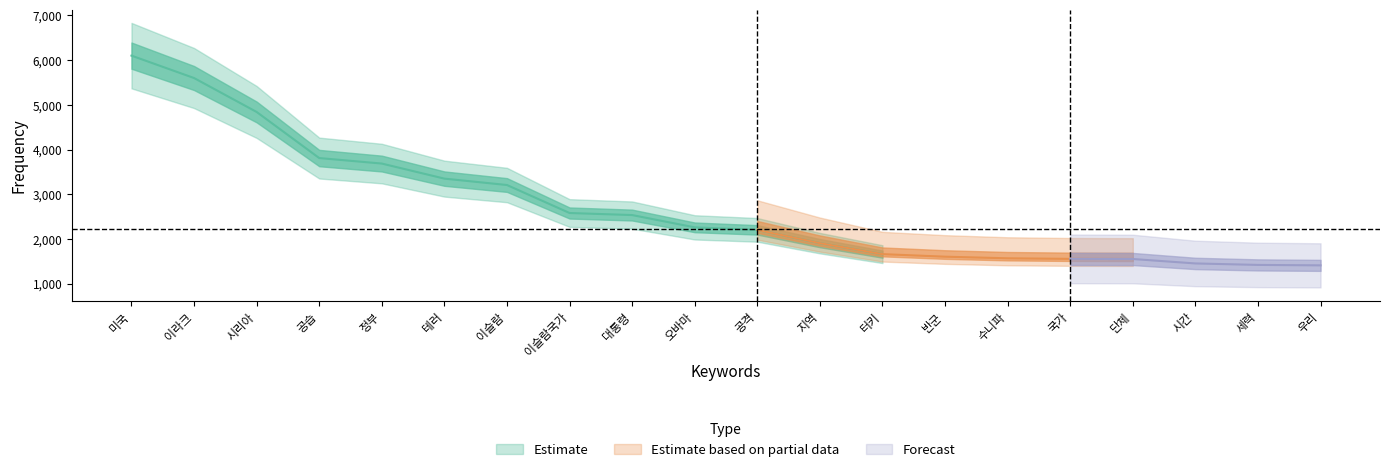

What is the label of the 4th point from the left?

공습